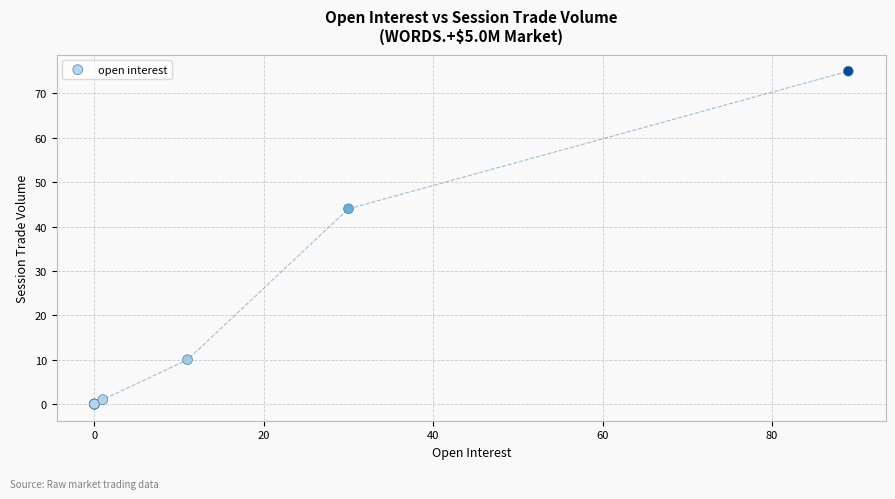

What Y value in the scatter plot is closest to 37?

44